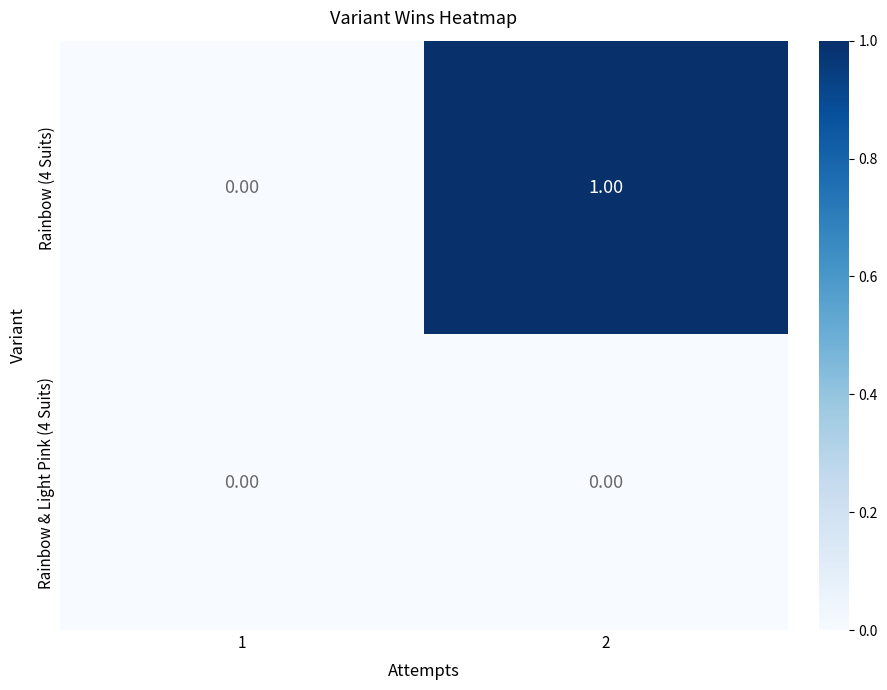

Which series changed the most between 1 and 2?

Rainbow (4 Suits)